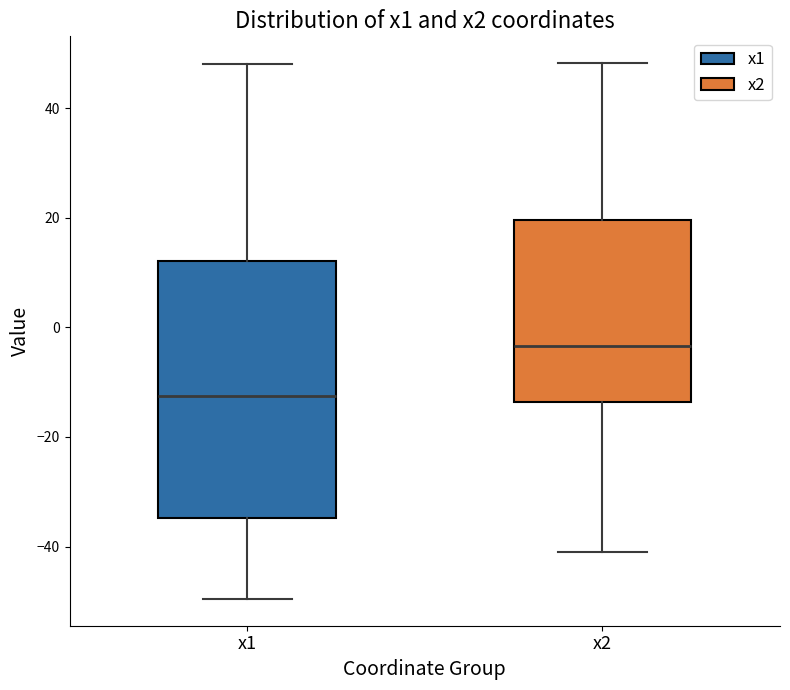

Comparing the boxes themselves (not the whiskers), which one is the tallest?

x1